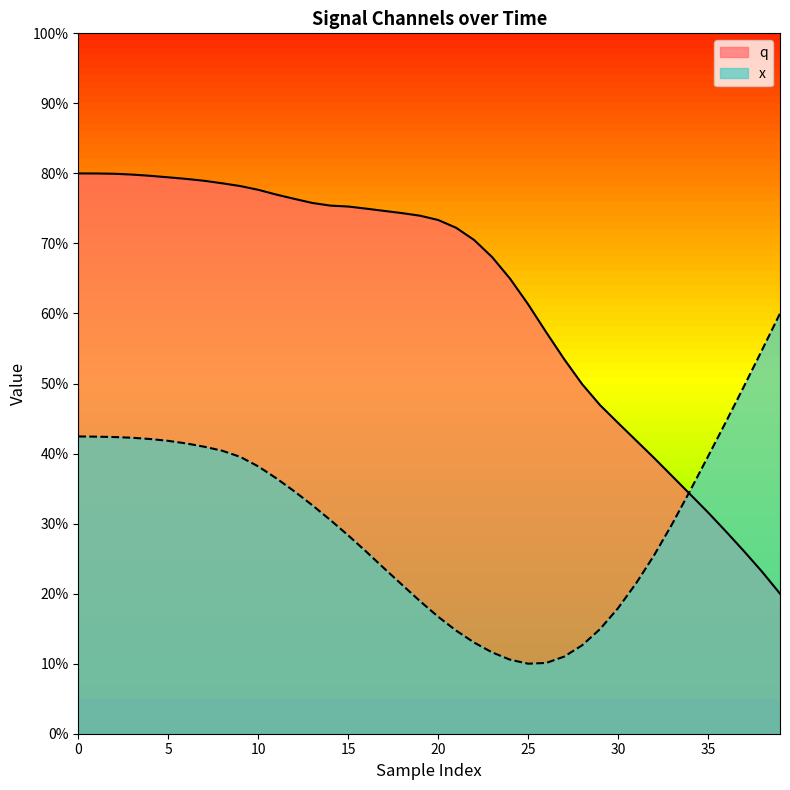

Where is the first local minimum for x?

25